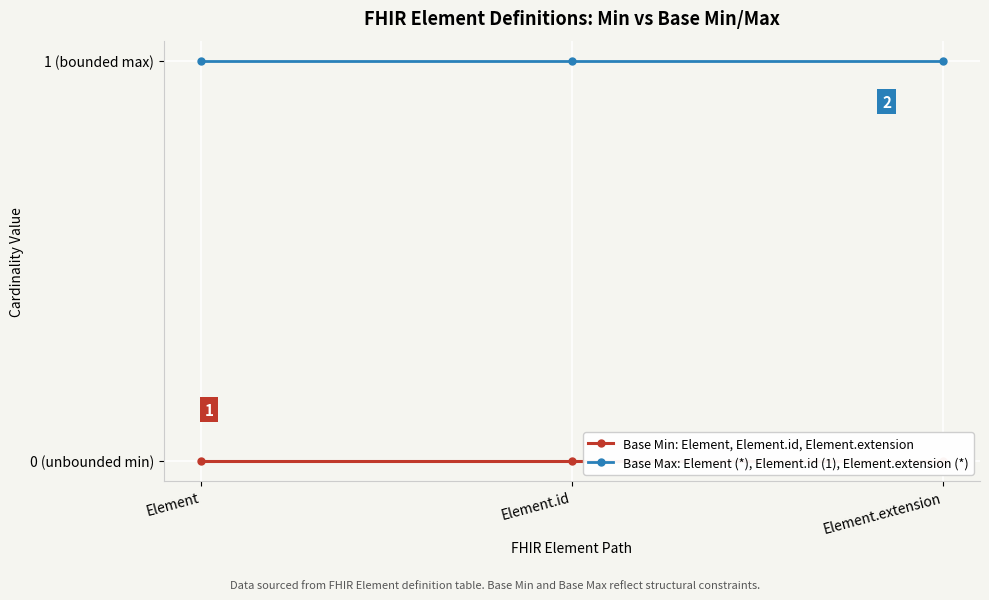

Is this an area chart (filled region under the line)?

No